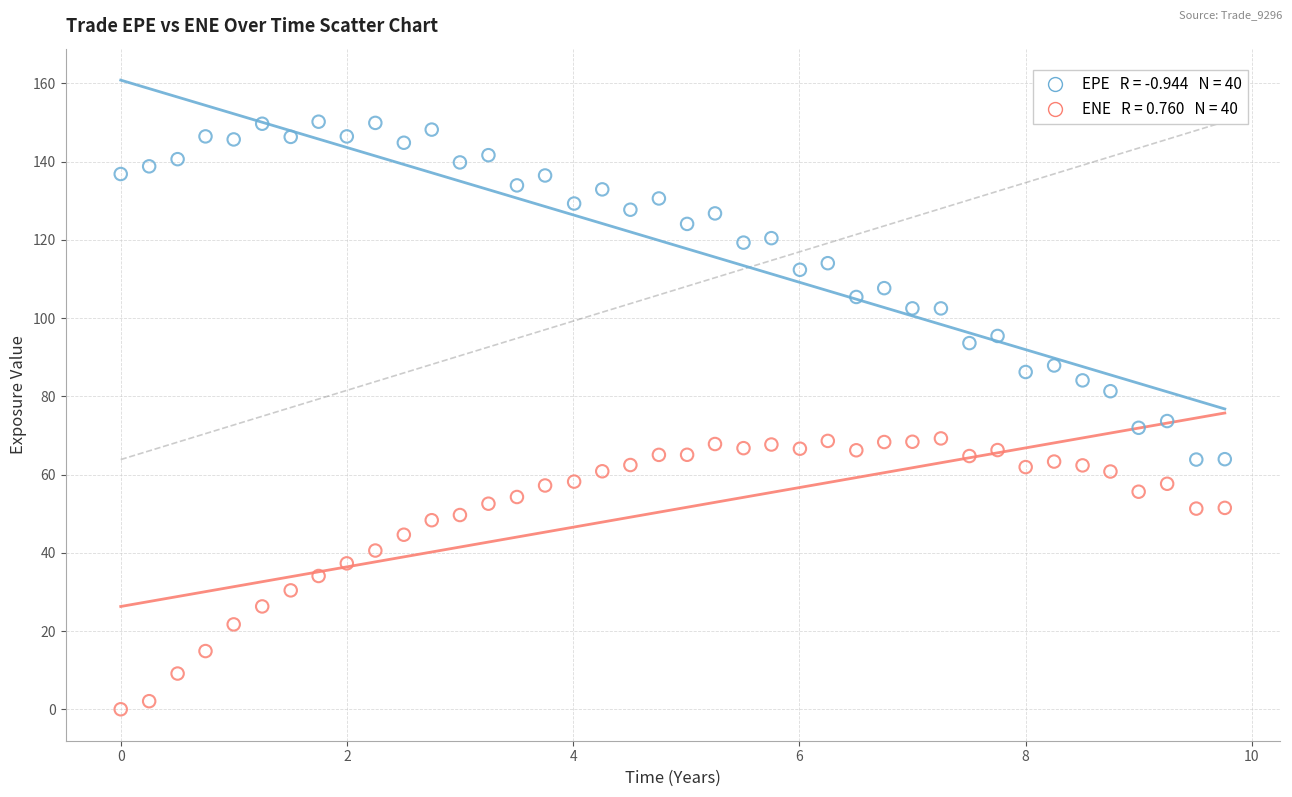

Across all data points, what is the range of X values (max minus min)?

9.8